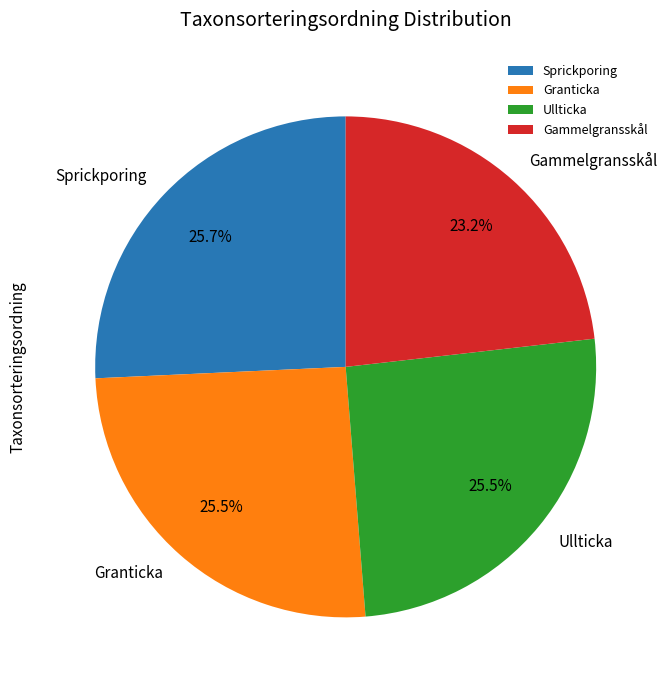

To the nearest percent, what is the difference between the largest and smallest slice percentages?

3%